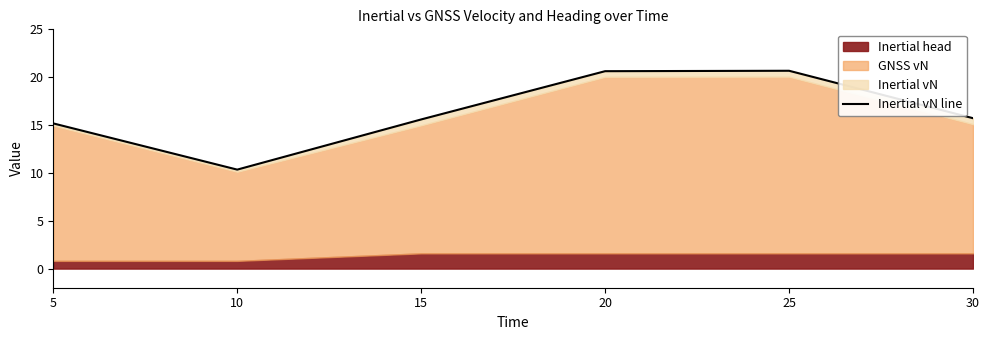

What is the maximum value shown in the chart?

20.7